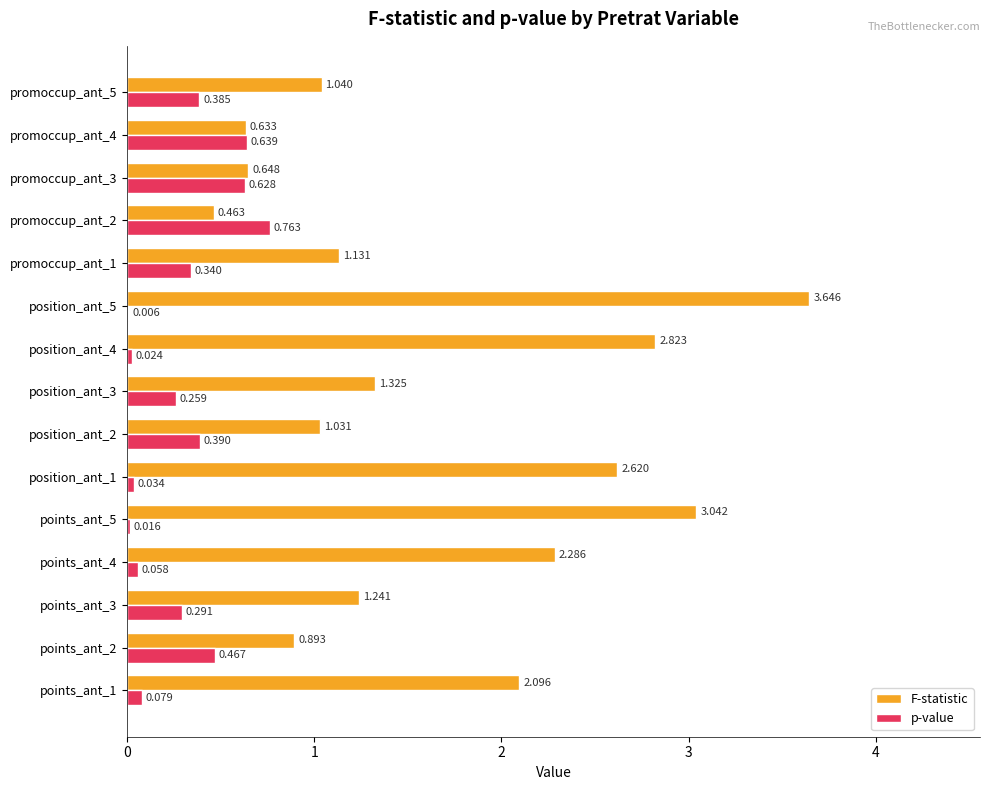

Which series changed the most between position_ant_5 and promoccup_ant_5?

F-statistic